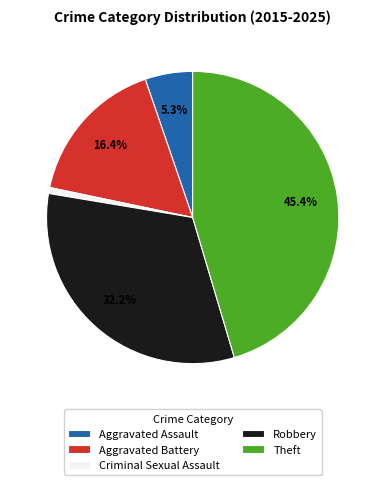

Does any single category account for the majority?

No